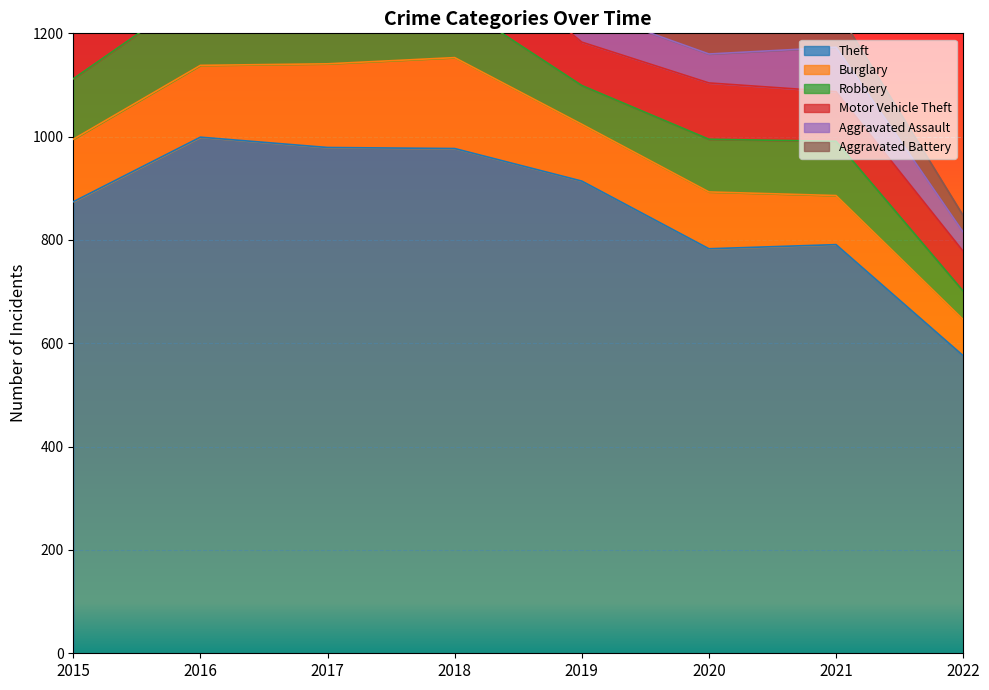

True or false: Robbery and Theft intersect in this chart.

False